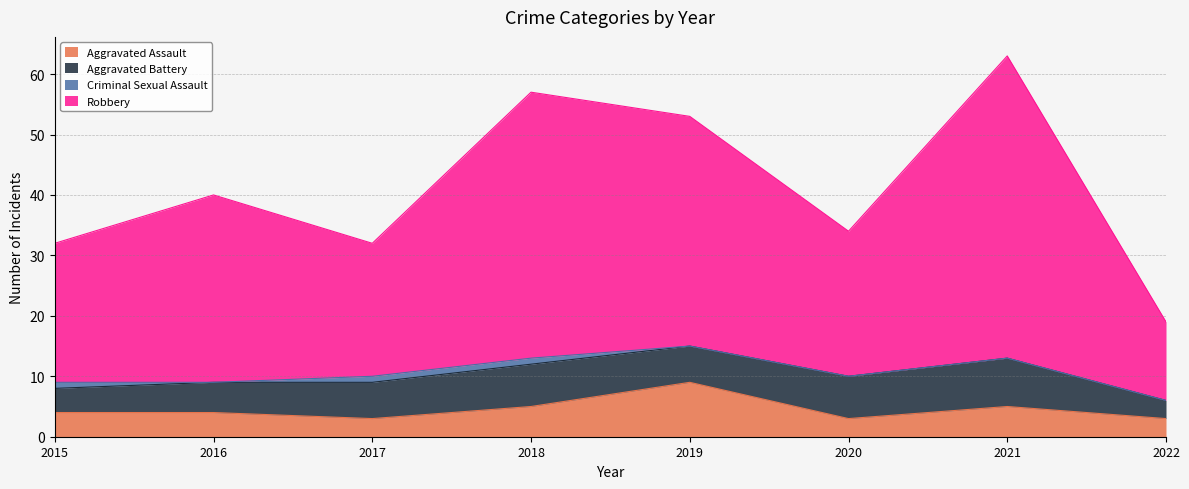

At which category does Robbery reach its first local peak?

2016